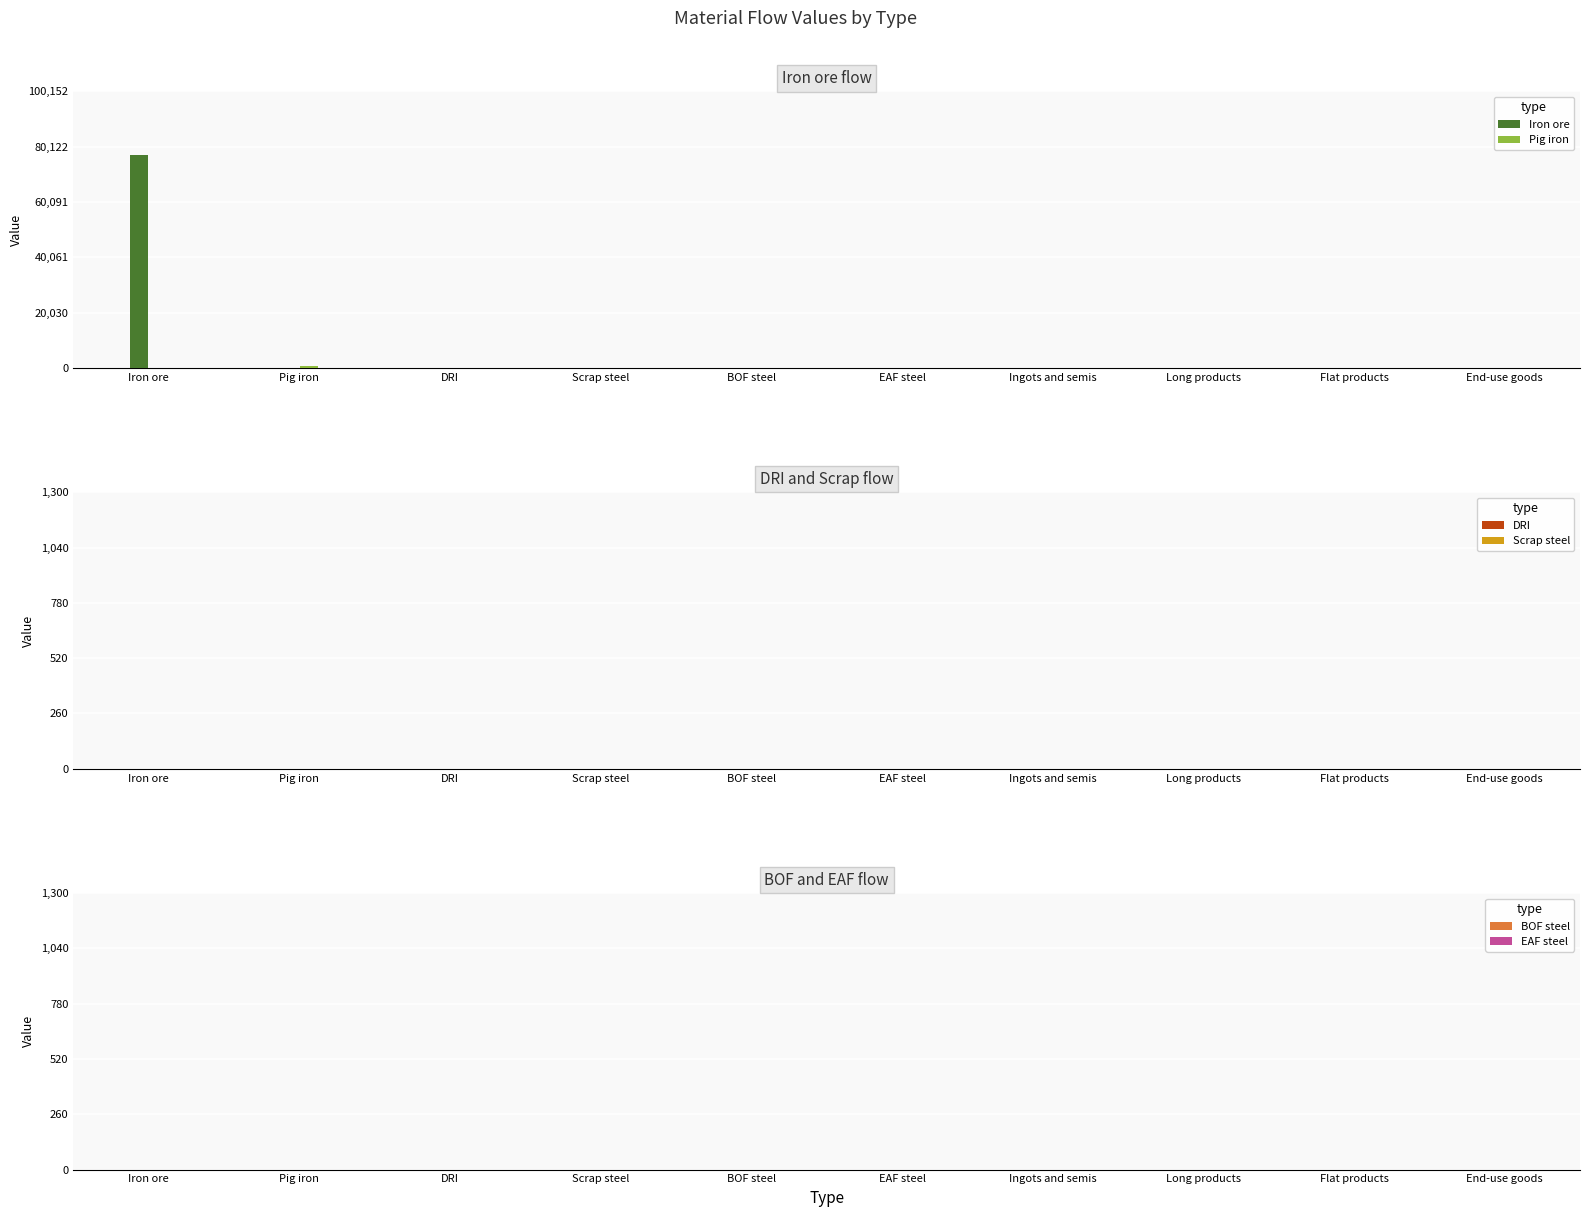

Does the chart contain stacked bars?

No